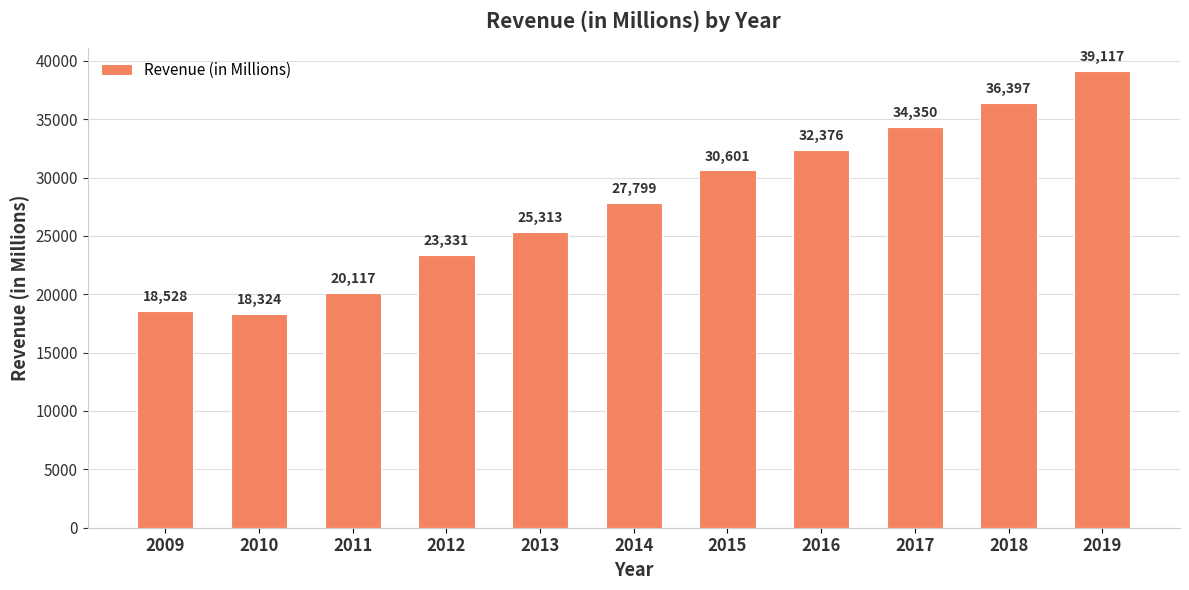

True or false: the data shows 20117 at 2011.

True